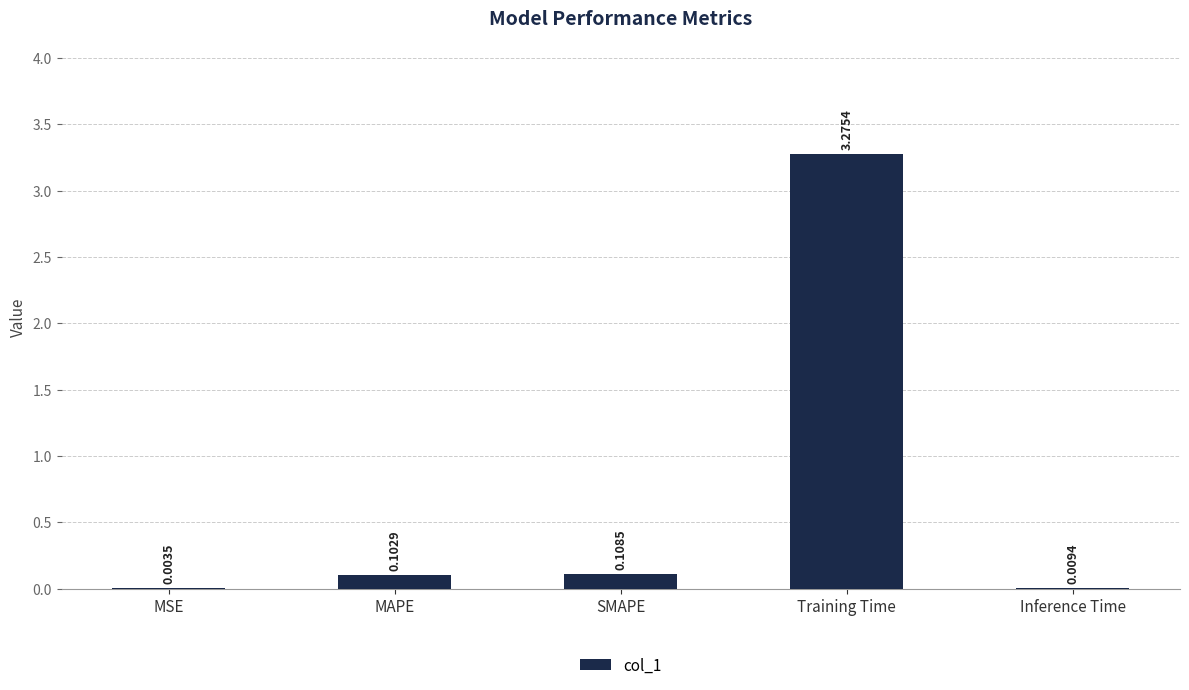

Which category has the highest value across all series?

Training Time